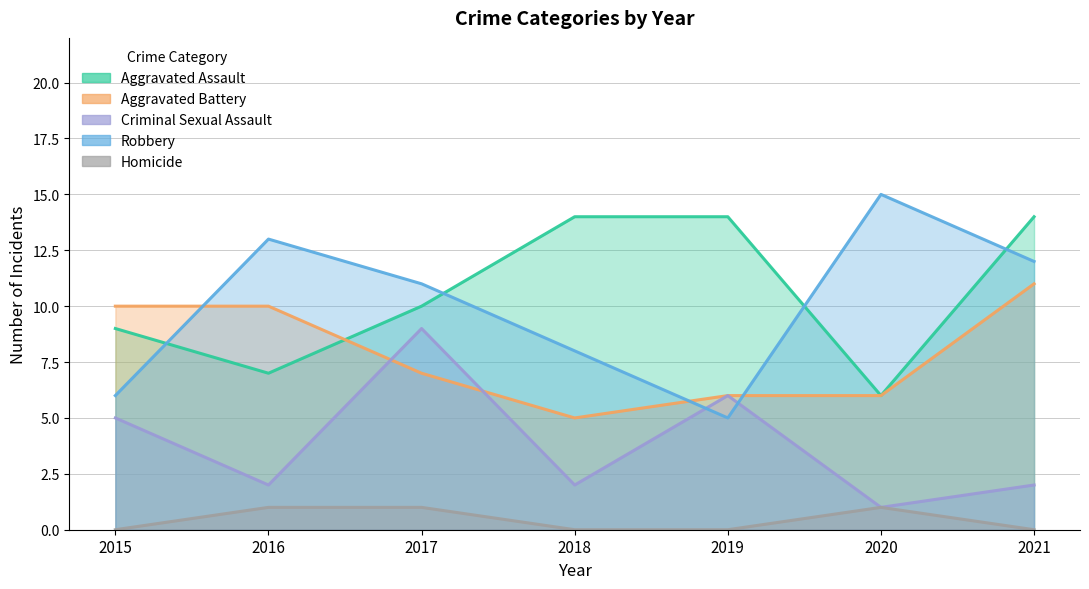

Which label corresponds to the smallest value in the chart?

2015